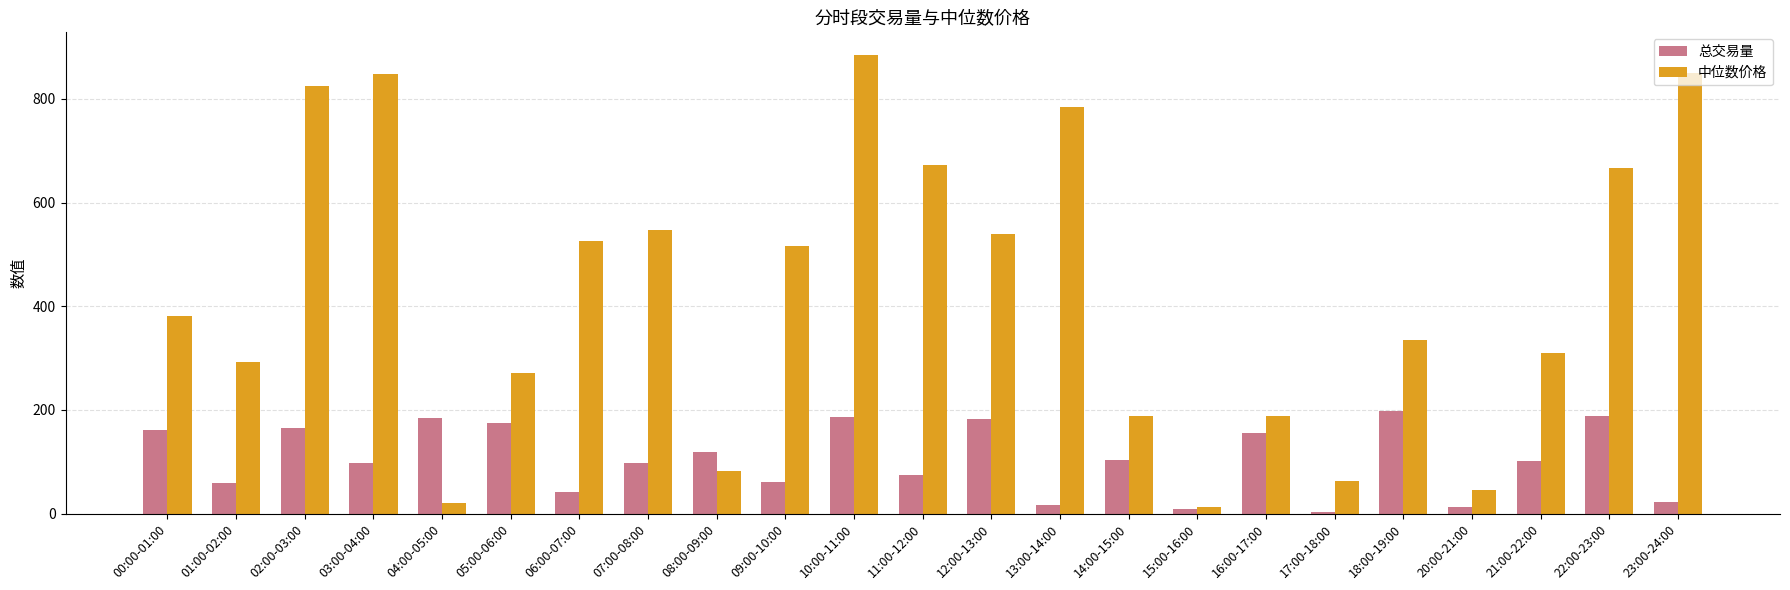

Count the number of categories in the chart.

23